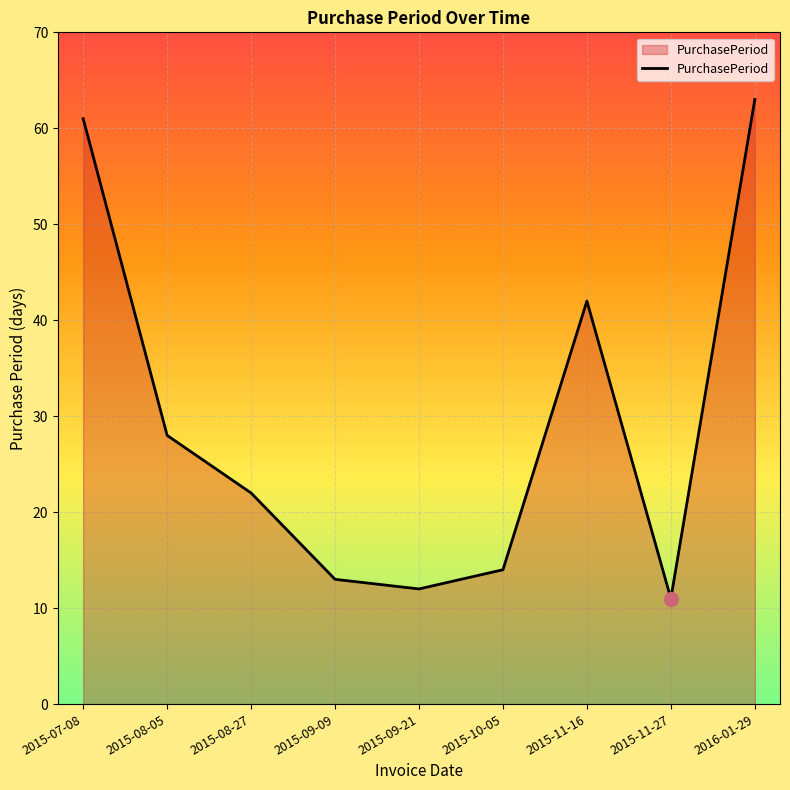

Which category has the highest value across all series?

2016-01-29